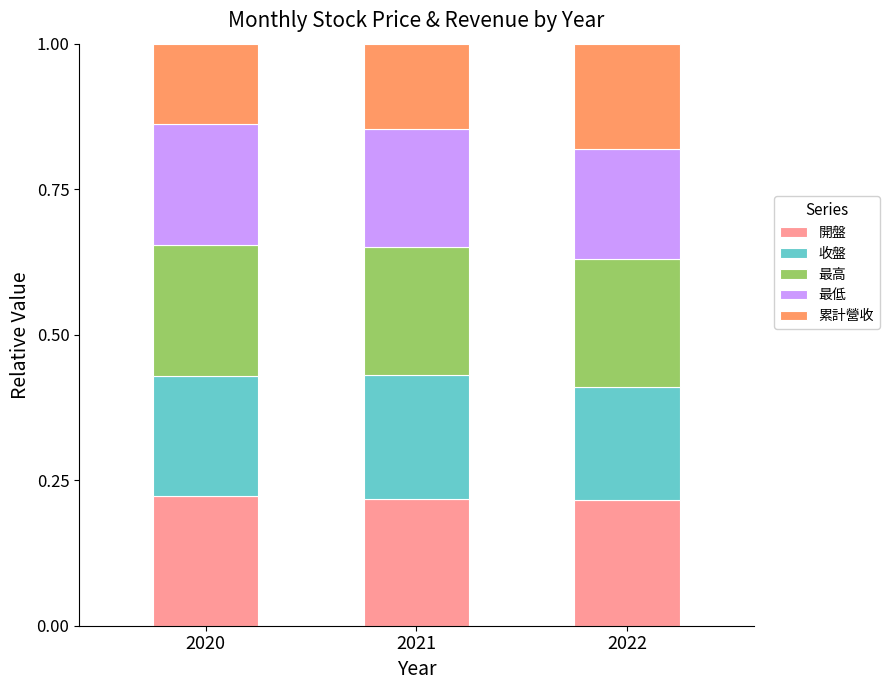

True or false: 開盤 has a value of 0.2 at 2020.

True